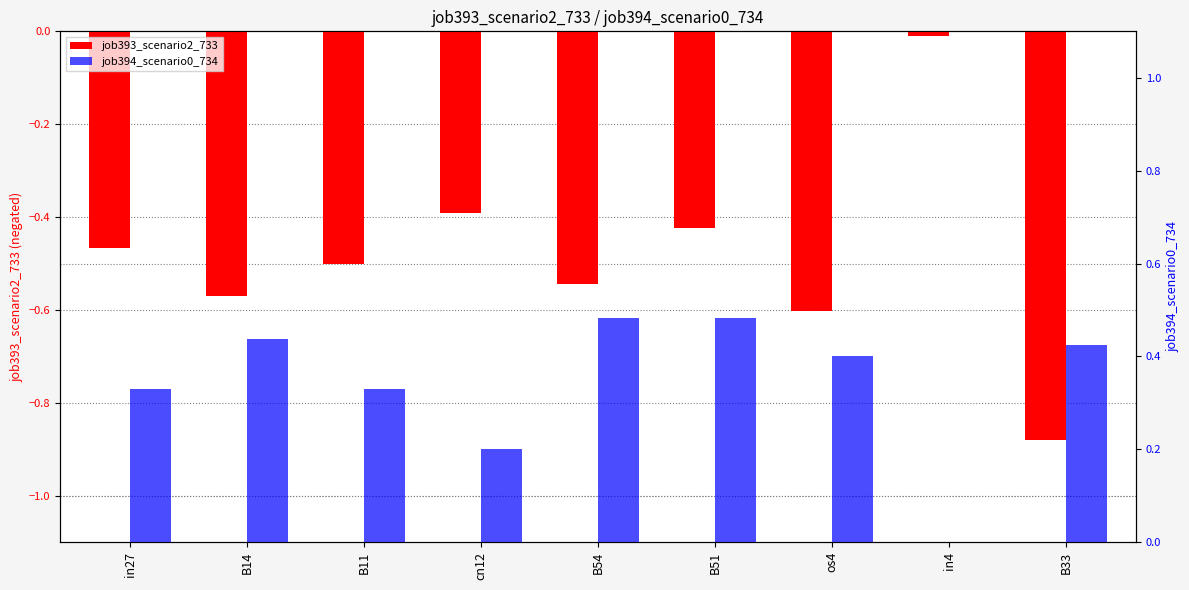

Rank the categories by job393_scenario2_733 value from lowest to highest.

B33, os4, B14, B54, B11, in27, B51, cn12, in4